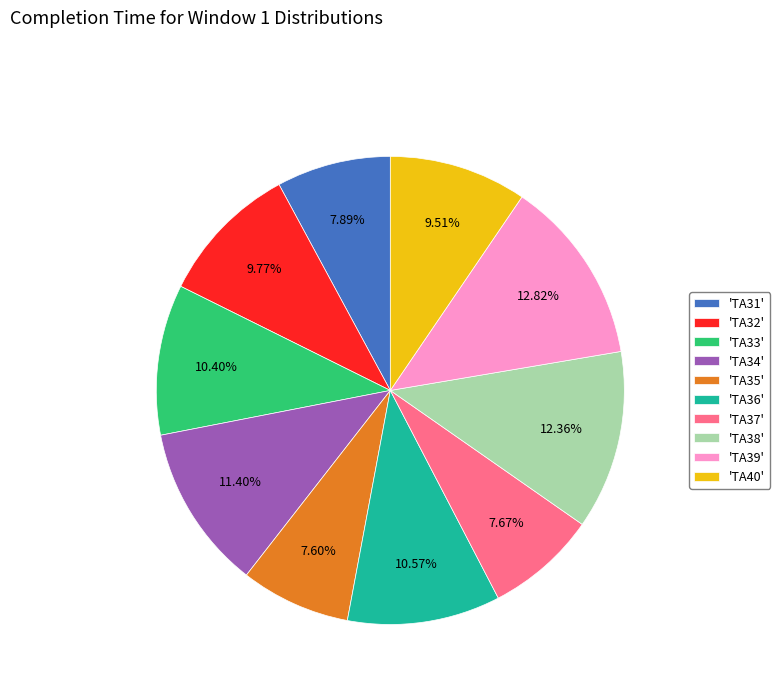

Count the number of slices in the pie.

10